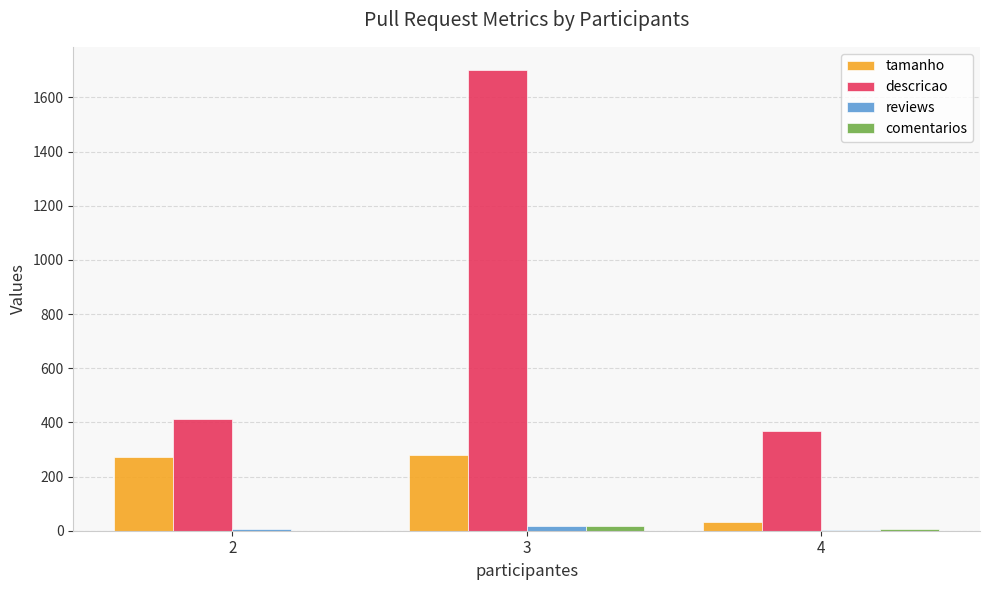

At which category is the sum across all series the highest?

3